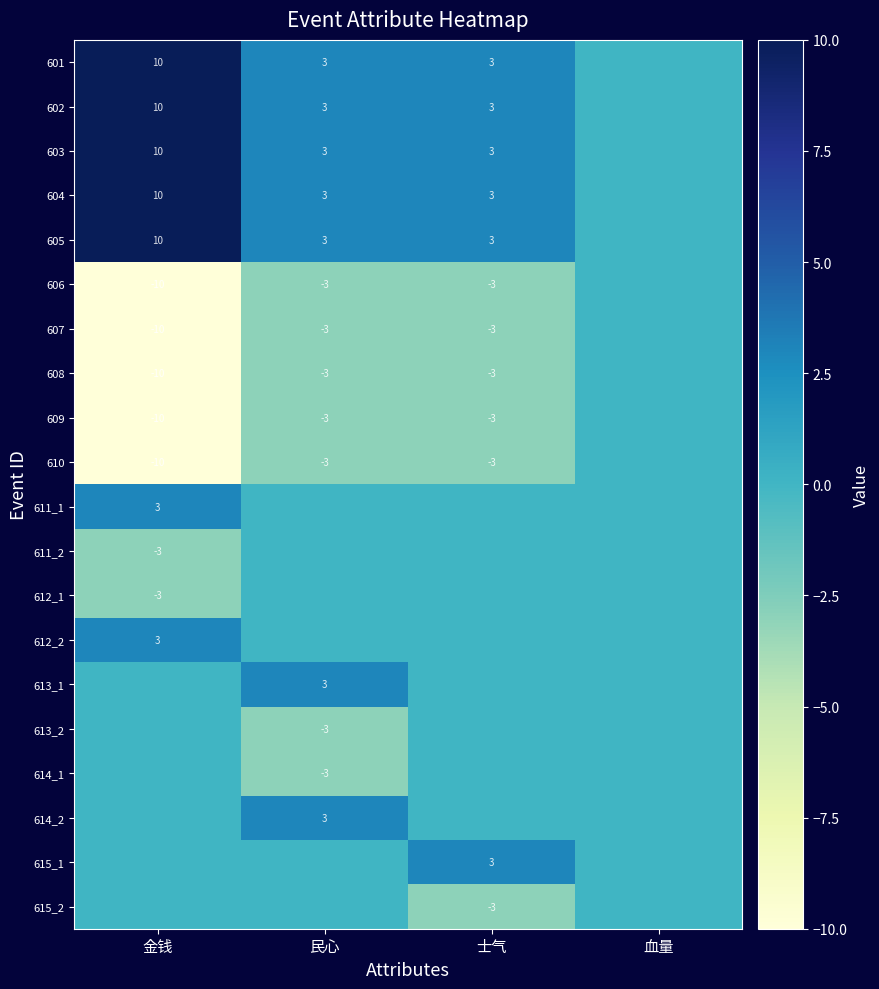

Is the value of 602 at 士气 greater than the value of 610 at 士气?

Yes